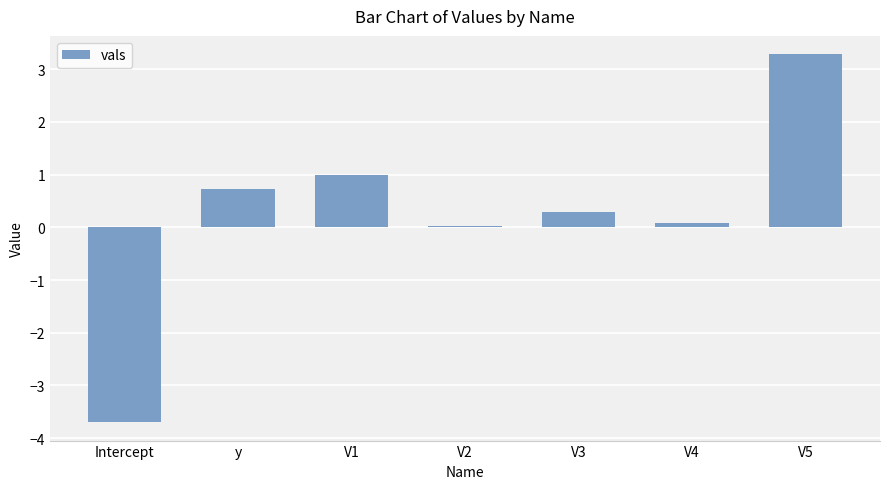

What is the average value?

0.2